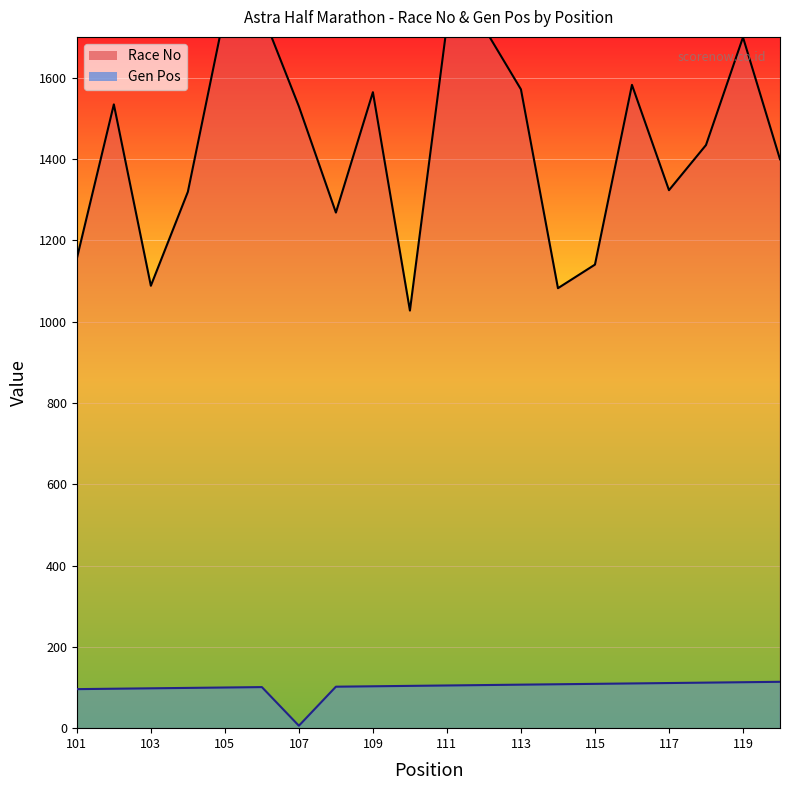

Rank the categories by Gen Pos value from highest to lowest.

120, 119, 118, 117, 116, 115, 114, 113, 112, 111, 110, 109, 108, 106, 105, 104, 103, 102, 101, 107